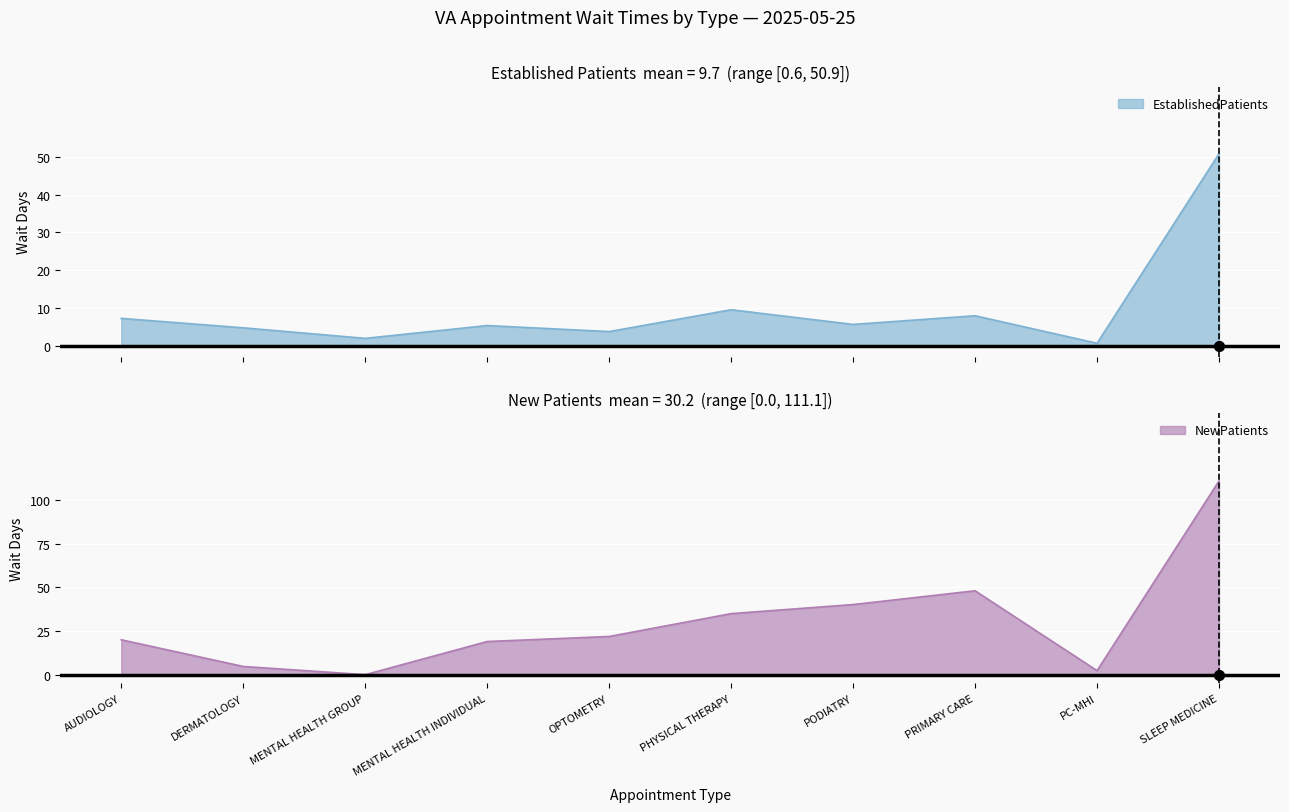

What is the total value across all series at MENTAL HEALTH INDIVIDUAL?

24.3